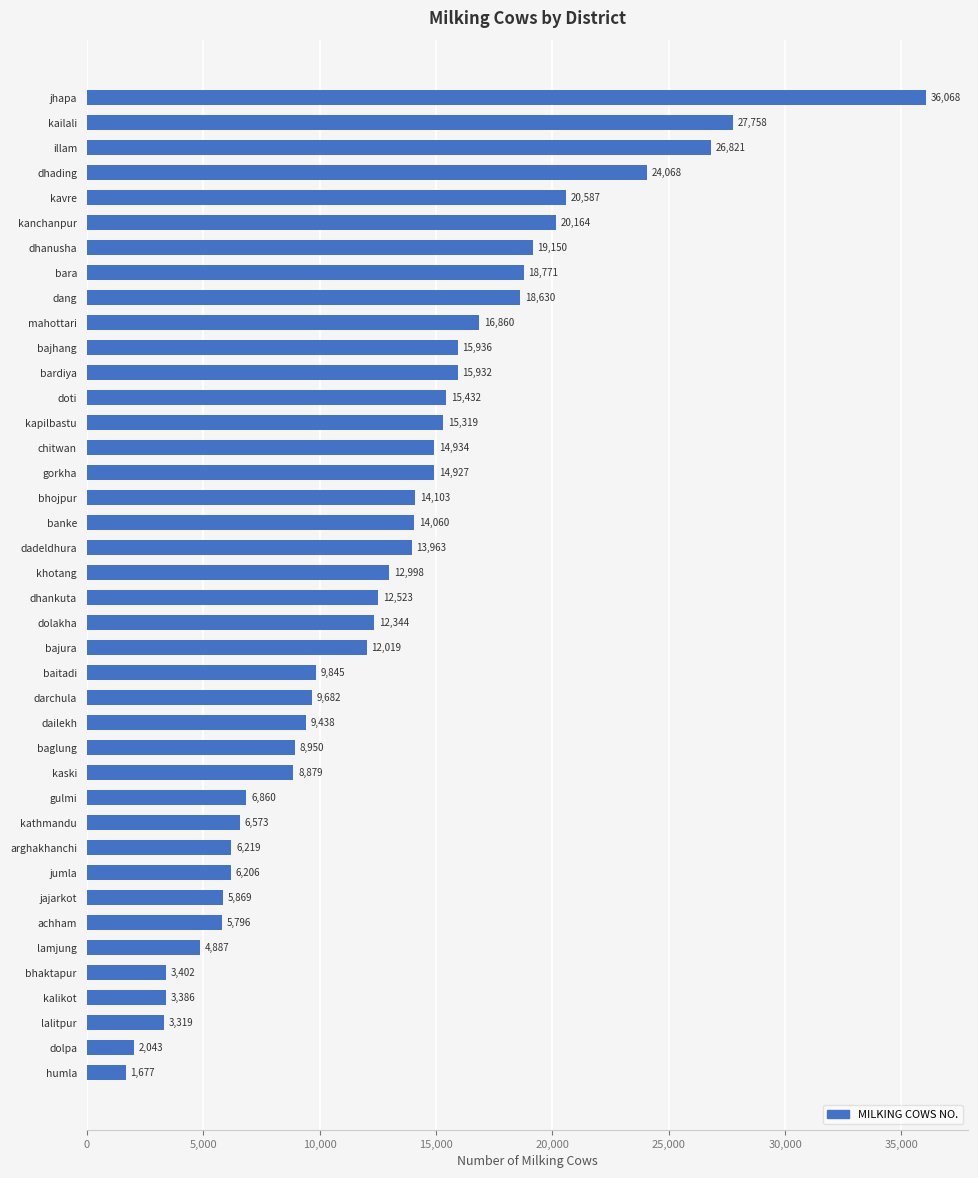

Which category has the lowest value across all series?

humla